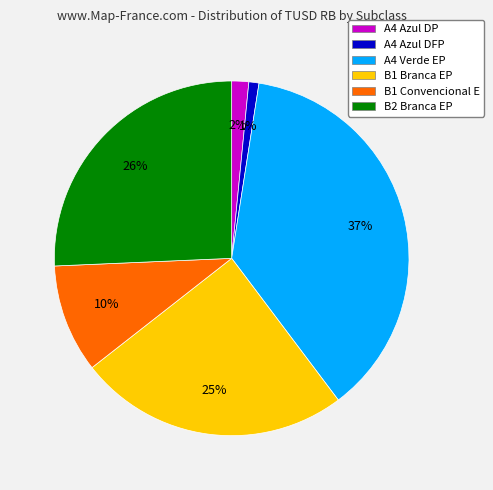

The B2 Branca EP slice represents 26% of the pie. True or false?

True